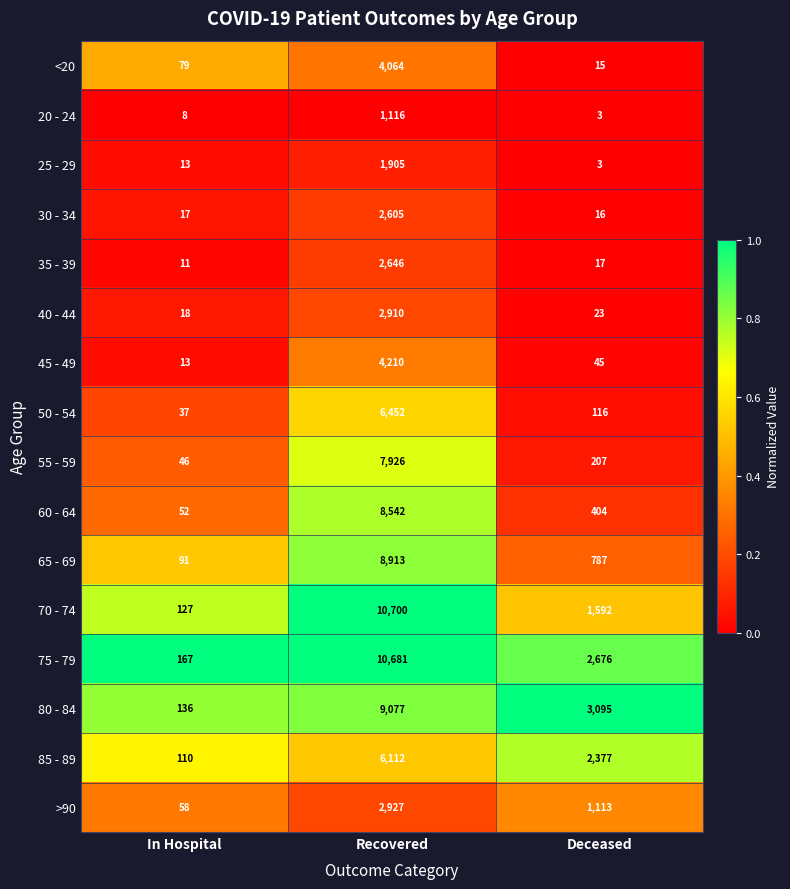

At which label is 25 - 29 closest to 954?

In Hospital